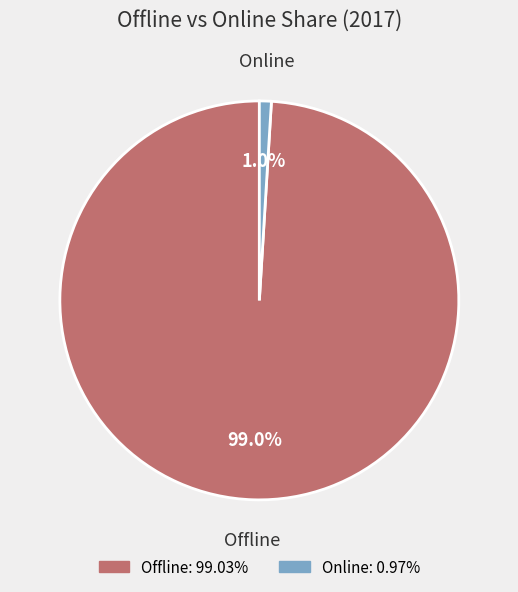

Is Online the majority of the pie?

No